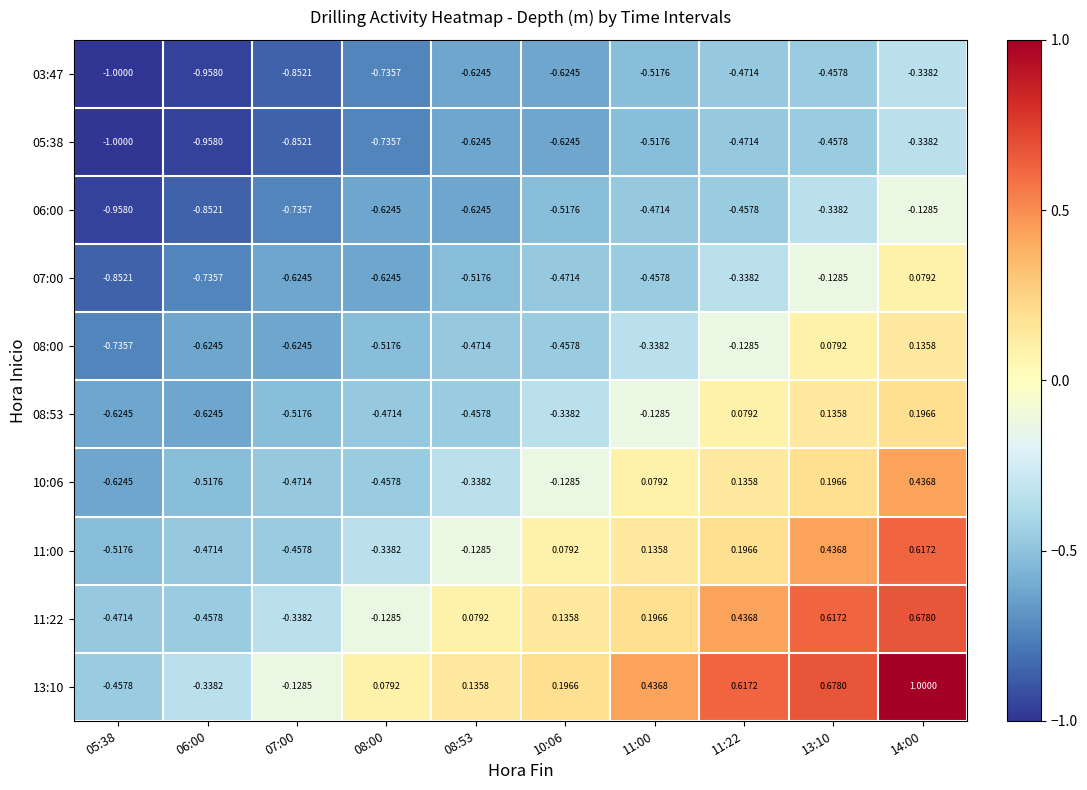

Is the value of 08:53 at 08:00 greater than the value of 03:47 at 06:00?

Yes